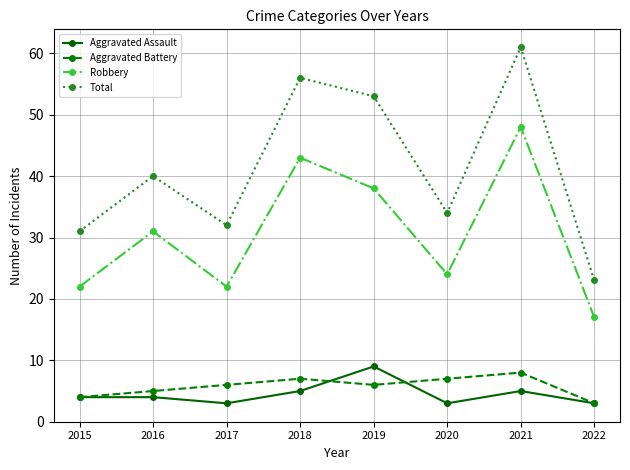

Reading left to right, list all the values displayed in this chart.

Aggravated Assault: 4	4	3	5	9	3	5	3
Aggravated Battery: 4	5	6	7	6	7	8	3
Robbery: 22	31	22	43	38	24	48	17
Total: 31	40	32	56	53	34	61	23